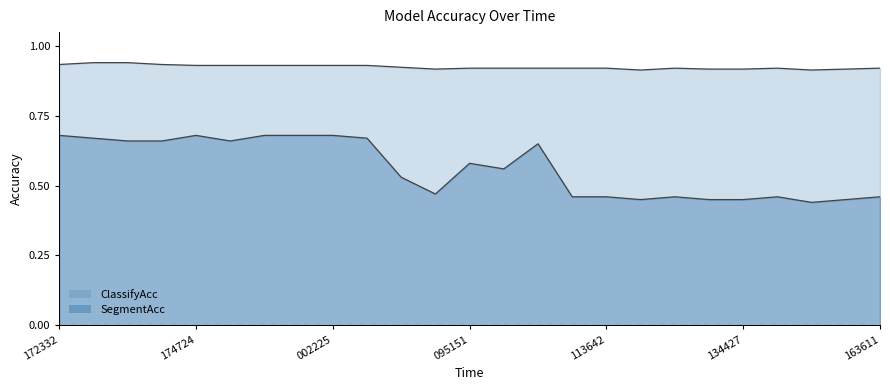

What is the value of the SegmentAcc point at the 21st from the left?

0.5